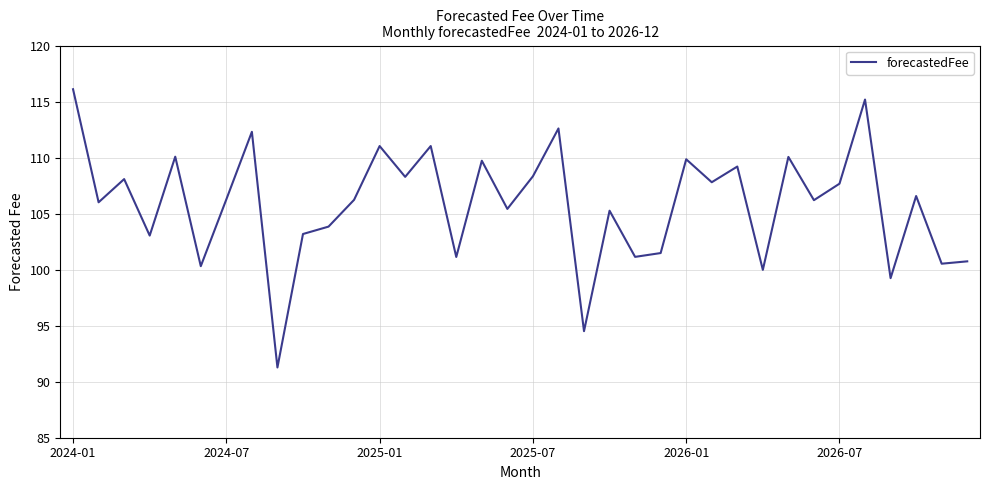

What is the maximum value shown in the chart?

116.1